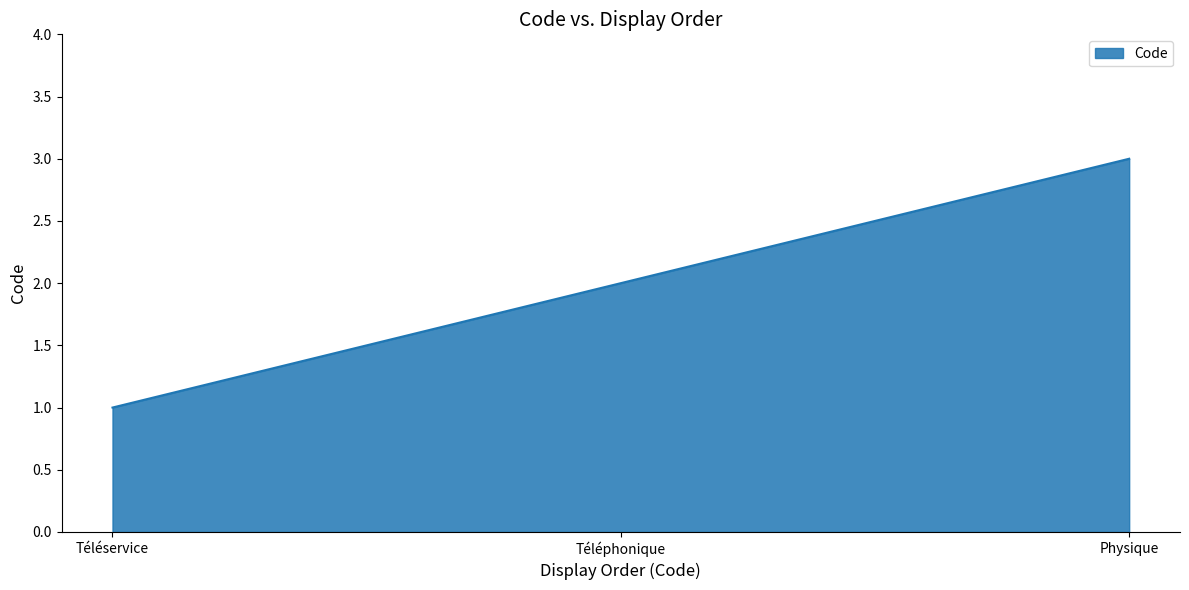

What is the maximum value shown in the chart?

3